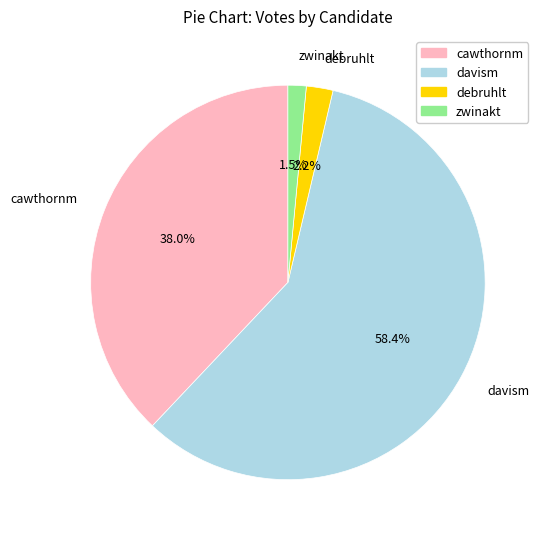

Which slice represents more than half of the pie?

davism